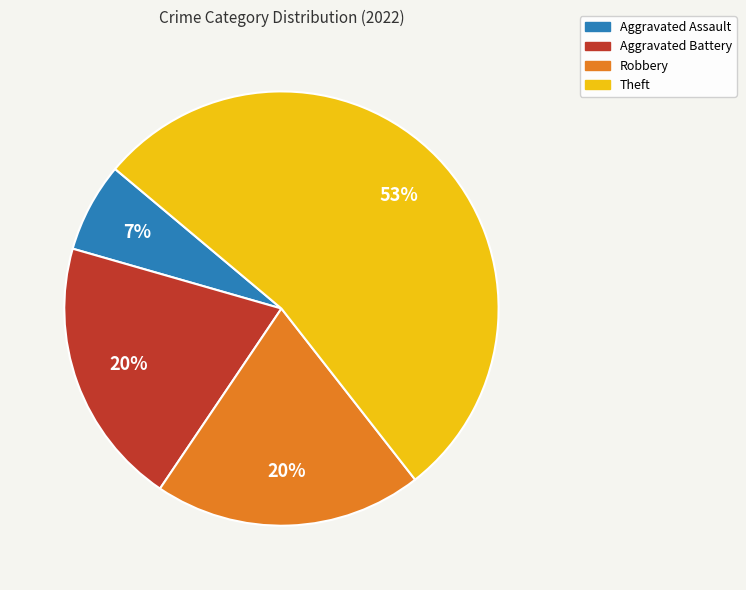

To the nearest percent, what is the average slice percentage?

25%